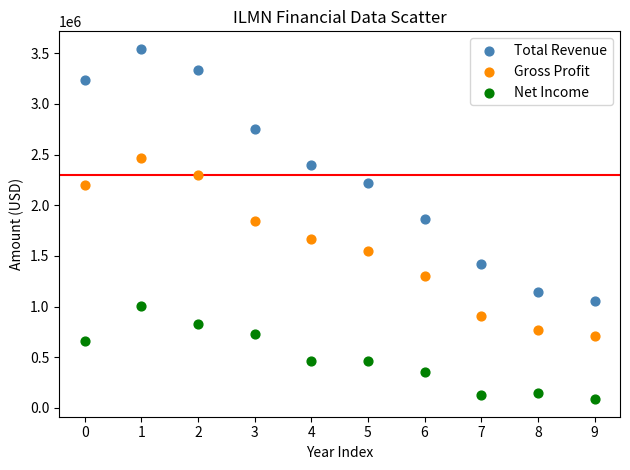

In the Gross Profit series, what Y value is closest to 1588050?

1549300